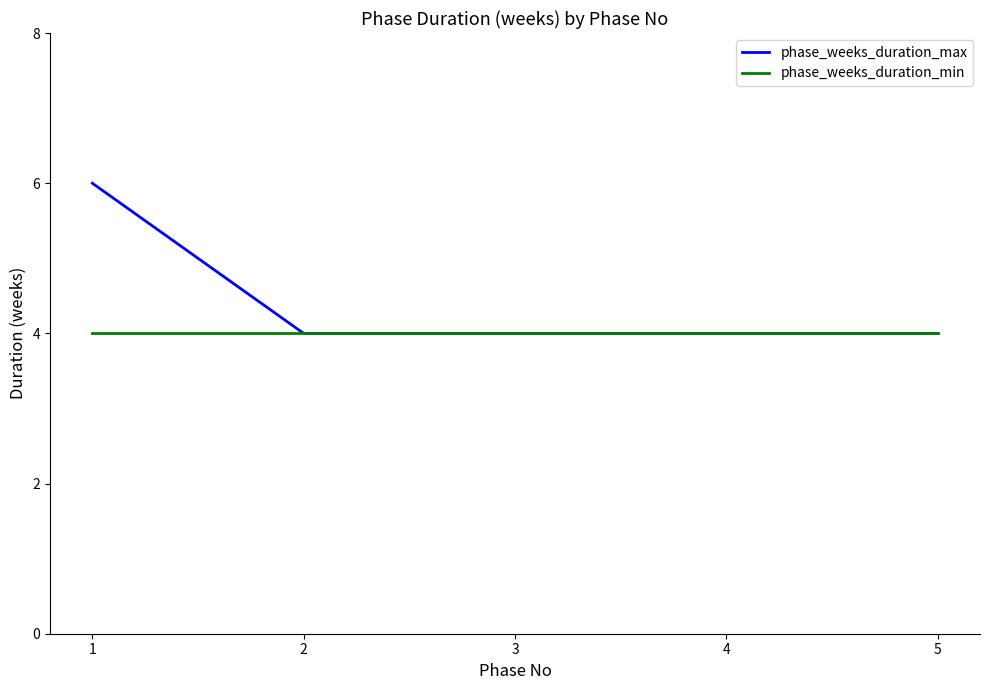

Which series changed the most between 1 and 3?

phase_weeks_duration_max